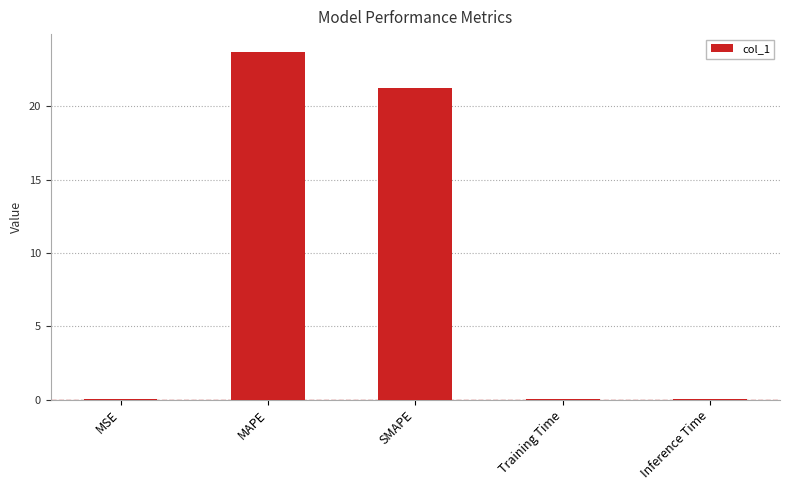

What is the change in value from MAPE to SMAPE?

-2.5